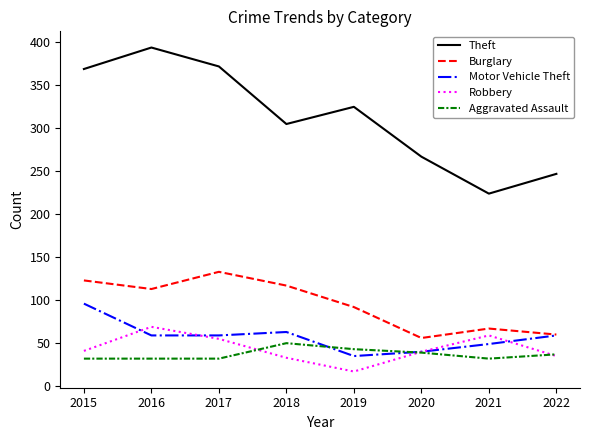

Read the Burglary value at 2017, to the nearest 10.

130